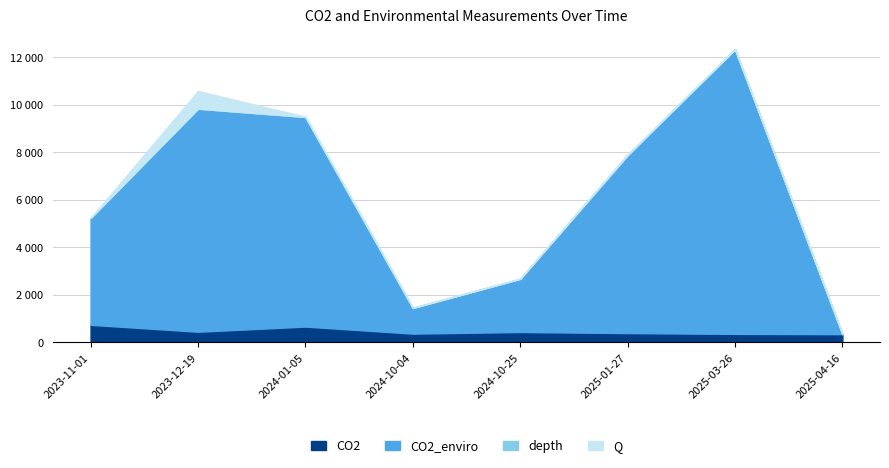

What is the minimum value shown in the chart?

350.4